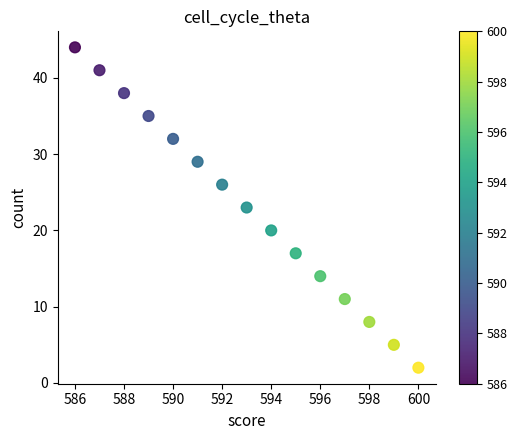

What is the range of Y values (max minus min)?

42